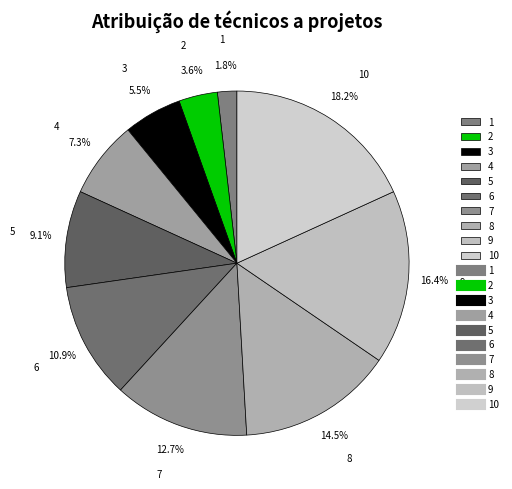

Which category has the biggest portion of the pie?

10